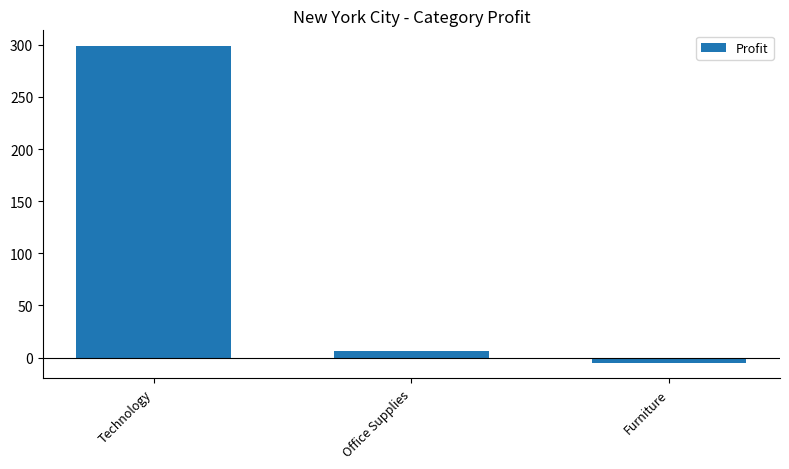

What is the label of the 1st bar from the left?

Technology